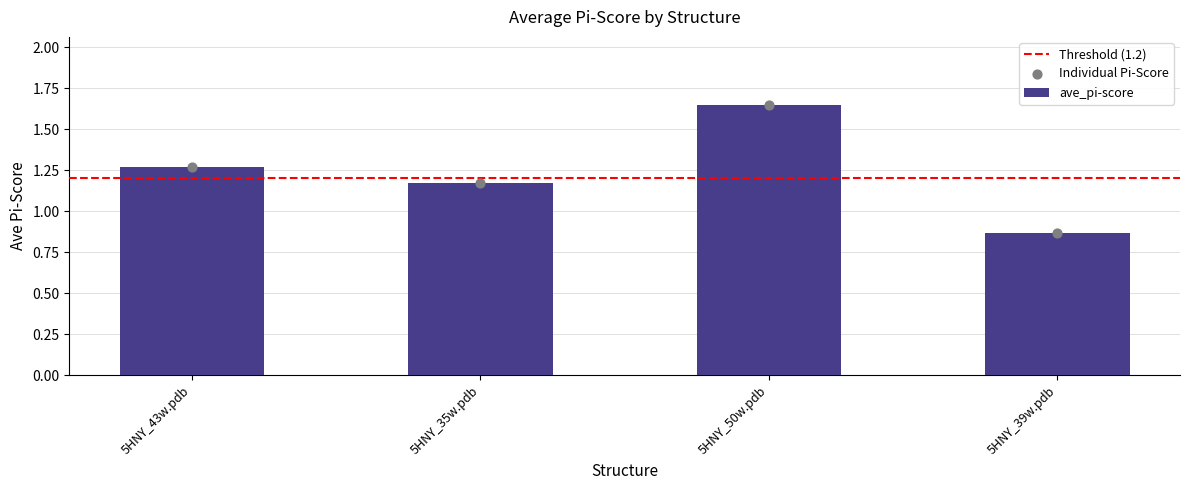

Between 5HNY_39w.pdb and 5HNY_43w.pdb, which is larger?

5HNY_43w.pdb